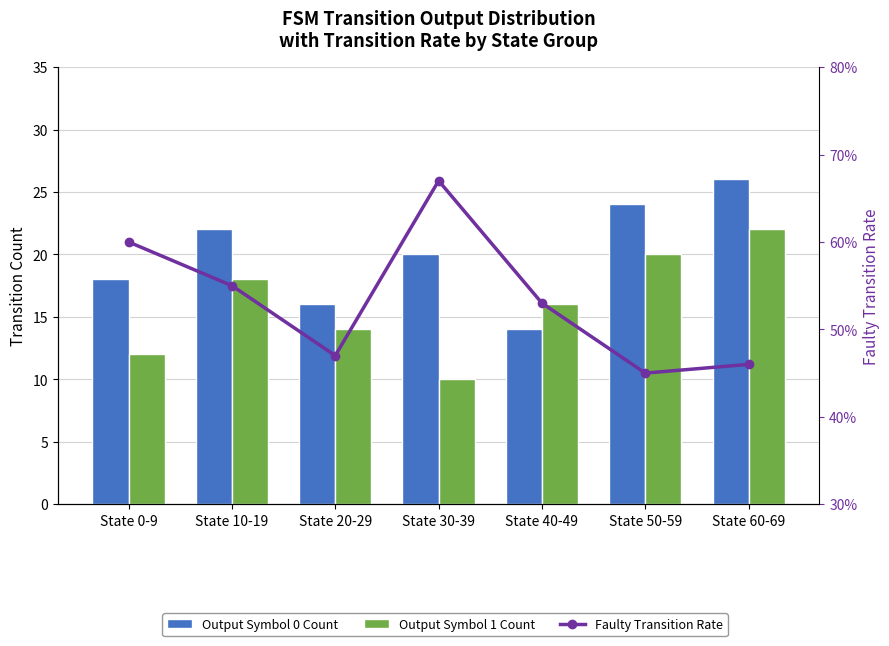

What is the difference between the Faulty Transition Rate values at State 60-69 and State 10-19?

0.1